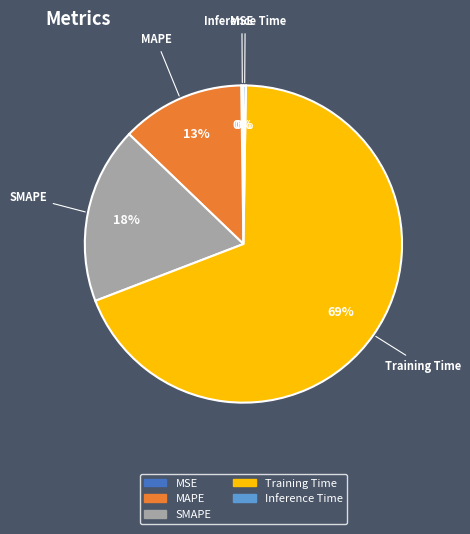

To the nearest percent, what is the difference between the largest and smallest slice percentages?

69%